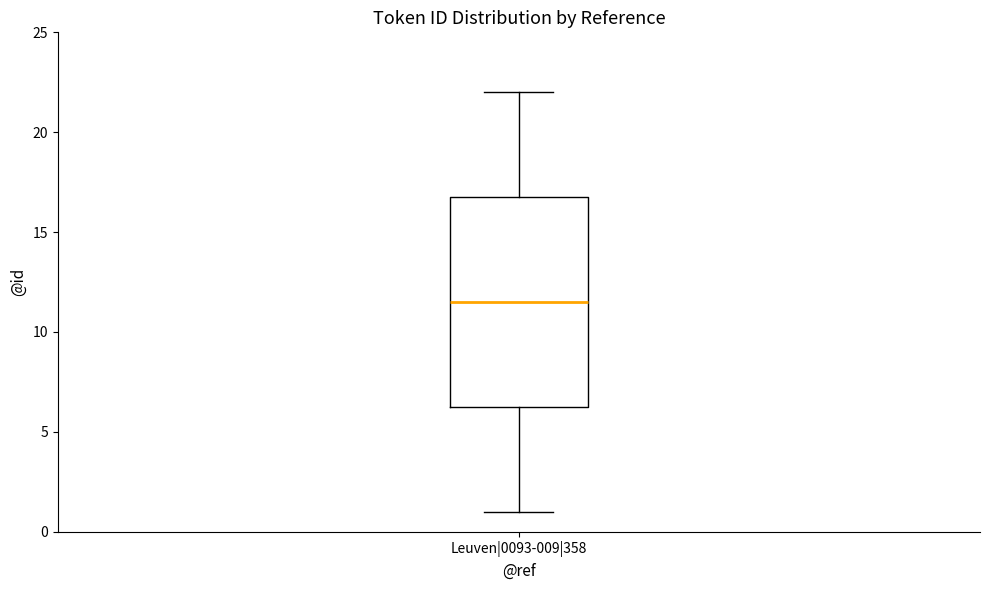

Transcribe this box plot: give where the median line is, the range the box spans, and where the two whiskers end, as read against the y-axis. The values are not printed on the chart, so give them approximately, as read against the axis.

median 11.5, box 6.5 to 17.0, whiskers 1.0 to 22.0